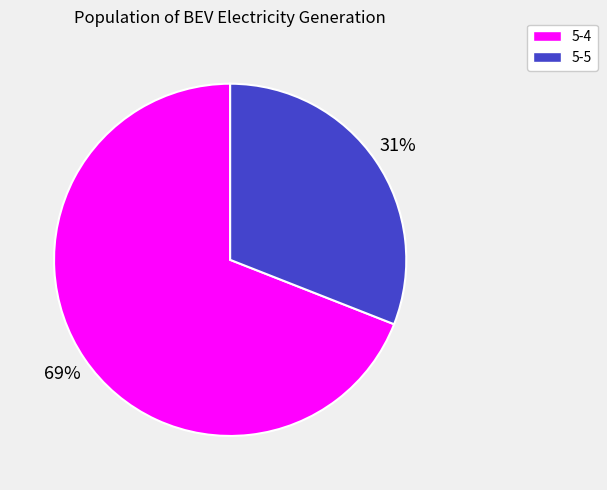

To the nearest percent, what is the average slice percentage?

50%